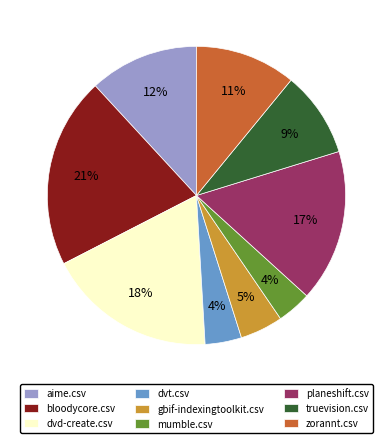

Which has a higher value, zorannt.csv or planeshift.csv?

planeshift.csv